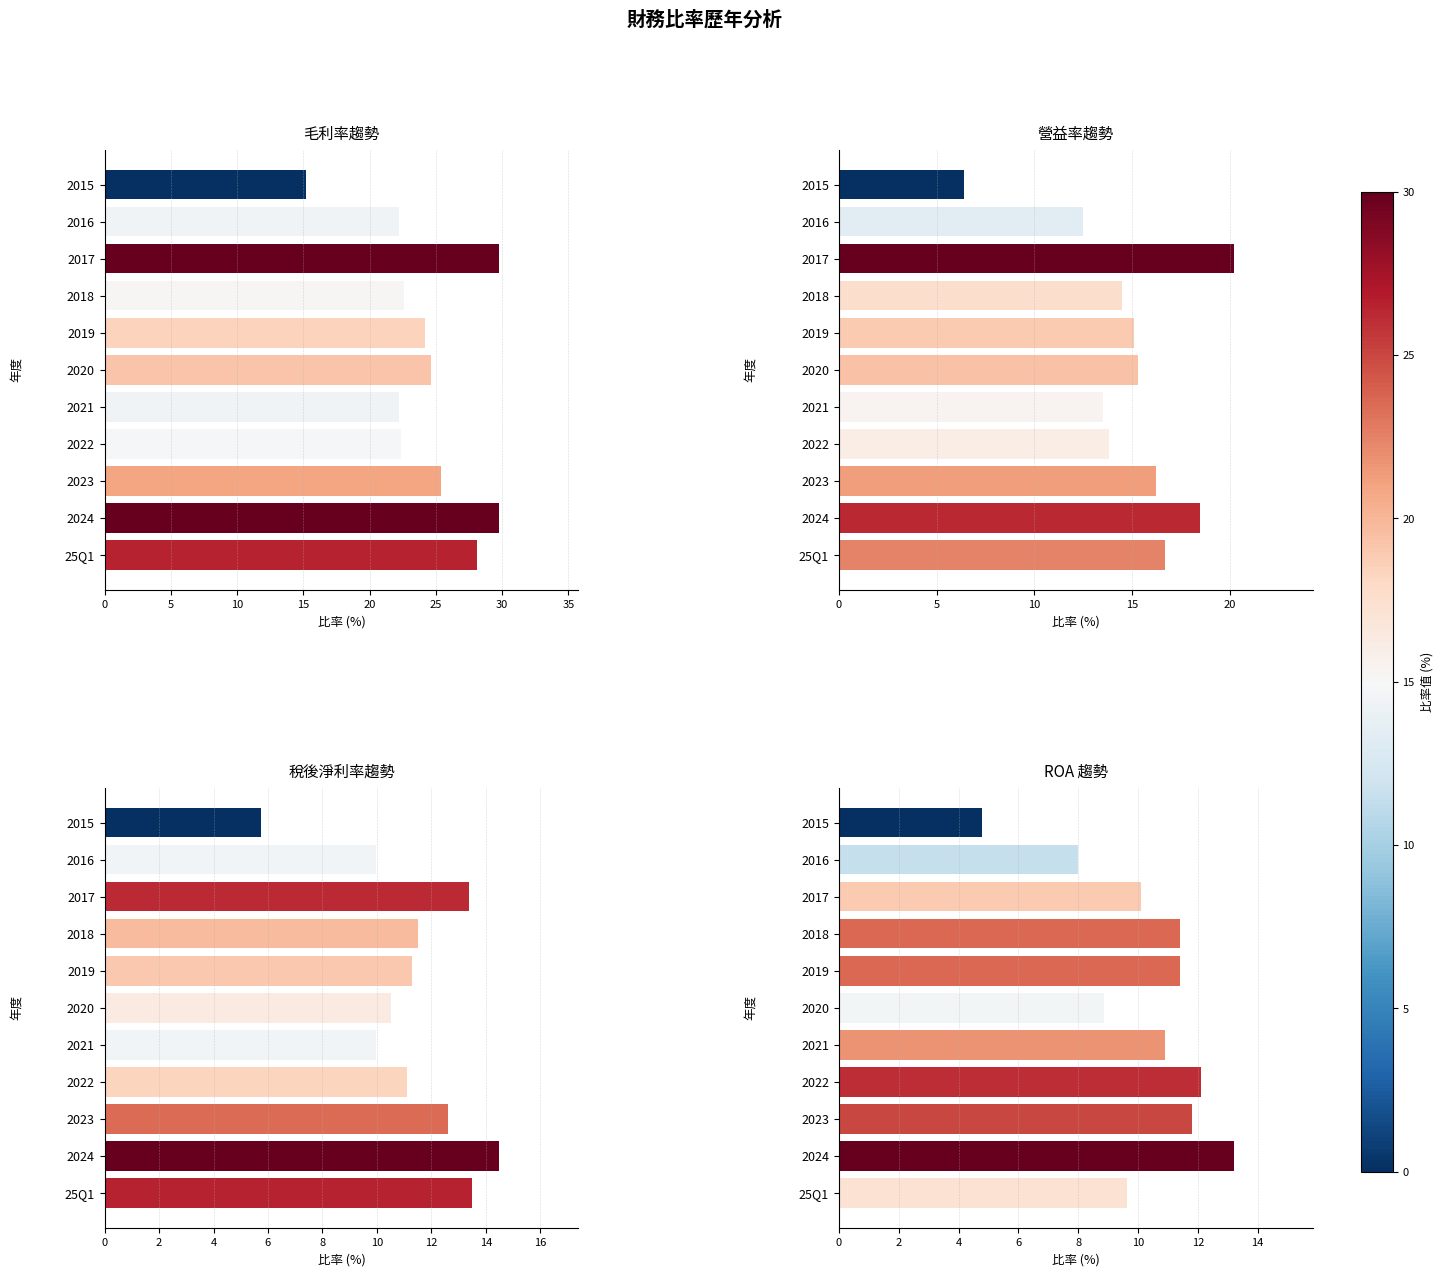

Rank the series by their maximum value, from highest to lowest.

毛利率, 營益率, 稅後淨利率, ROA